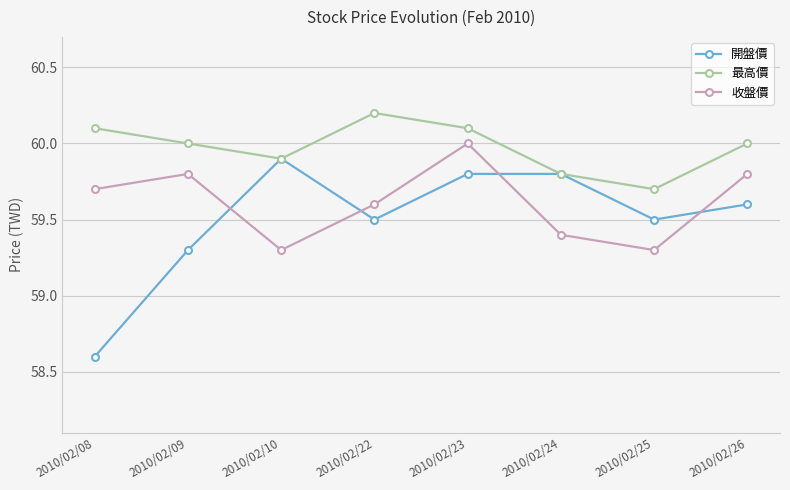

What is the minimum value shown in the chart?

58.6